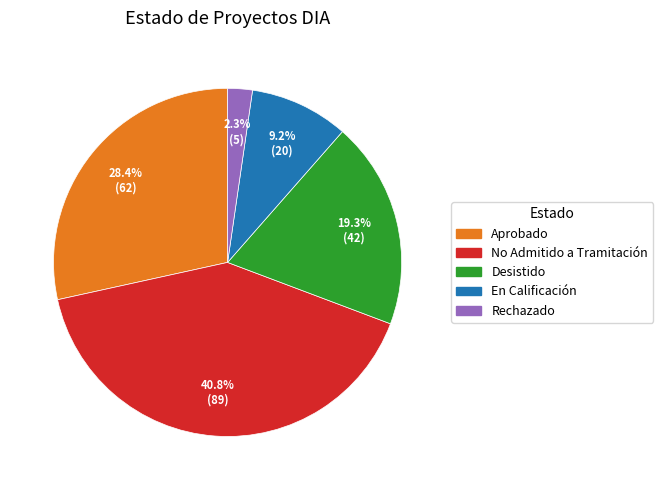

Is it true that Desistido is 7% of the pie?

False